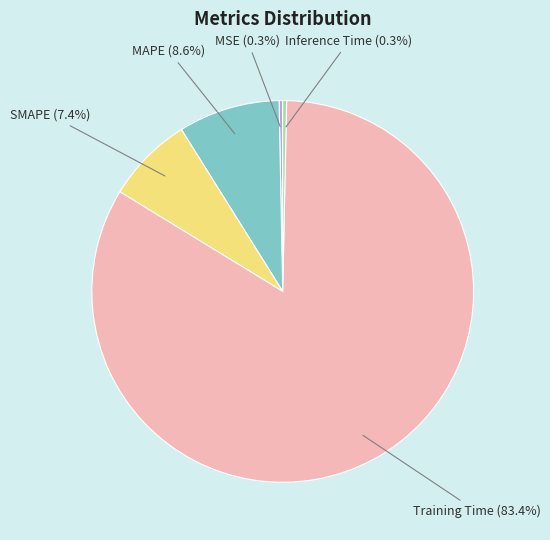

Is it true that Training Time is 70% of the pie?

False